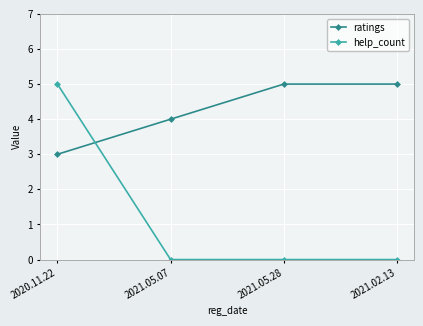

What is the sum of all ratings values?

17